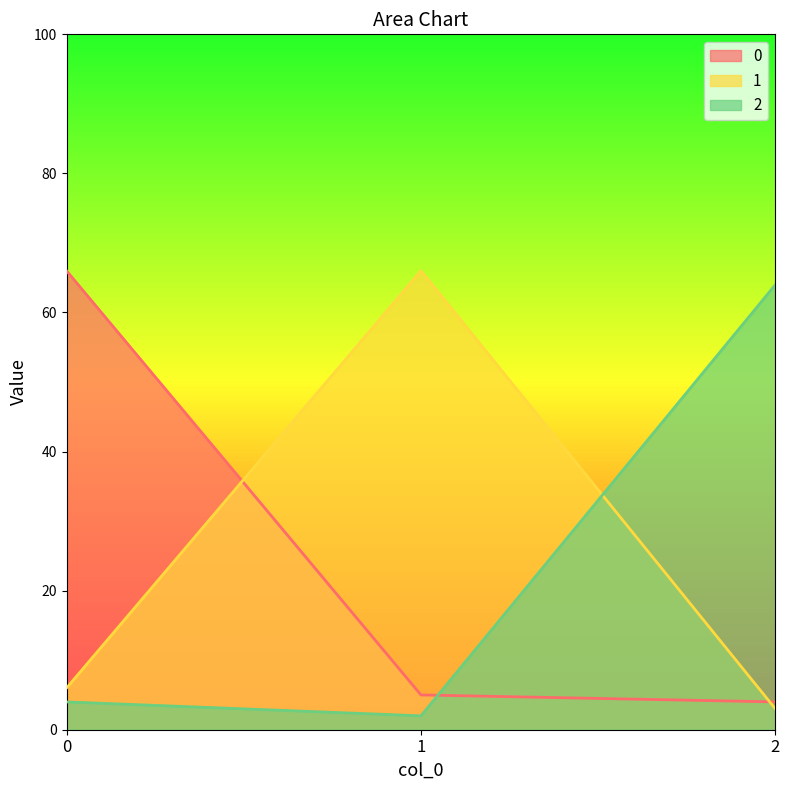

What is the average value of the 0 series?

25